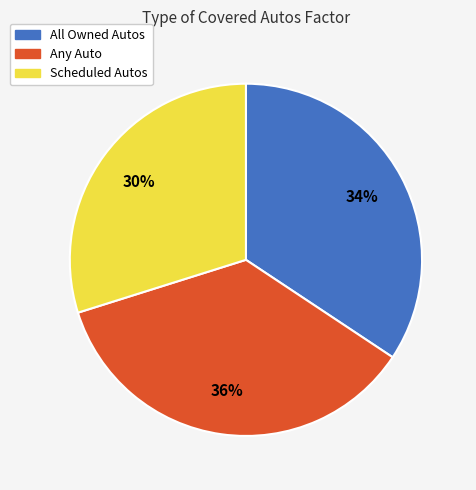

What percentage is the All Owned Autos slice, to the nearest percent?

34%